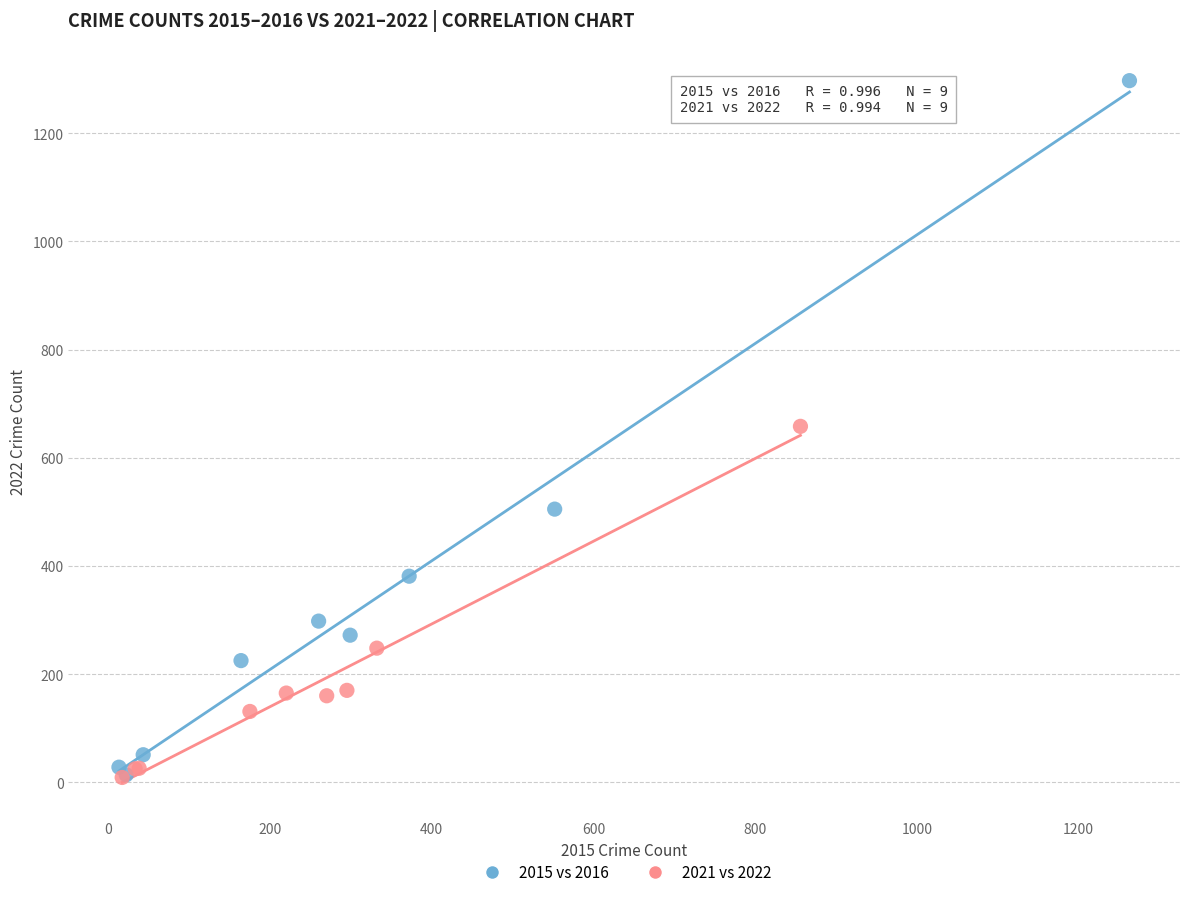

Which series reaches the maximum Y coordinate?

2015 vs 2016